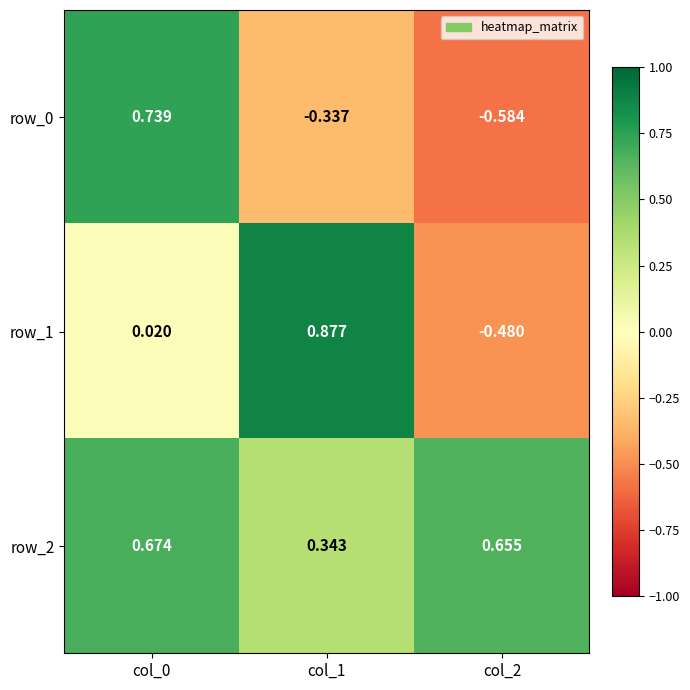

Is the value of row_1 at col_2 greater than the value of row_2 at col_2?

No